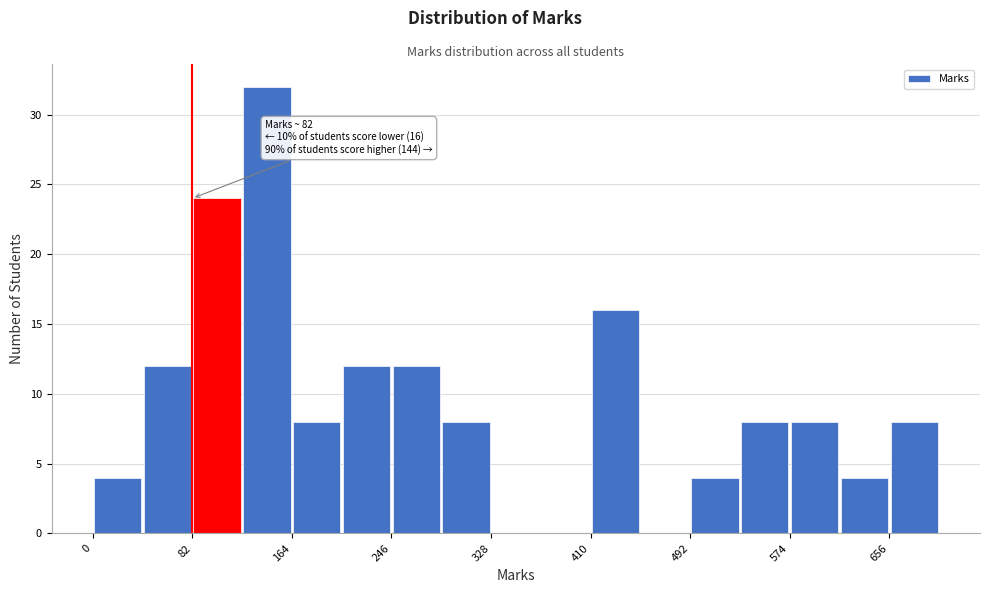

Over which range of the x-axis is the bar tallest?

123 to 164